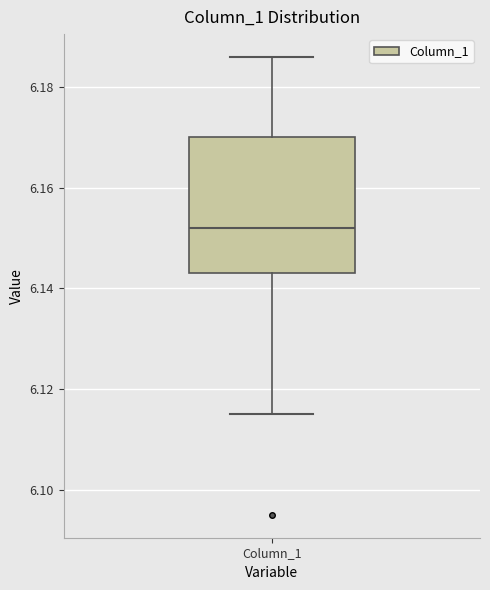

Where is the lower edge of the box for Column_1 on the y-axis? The values are not printed on the chart, so give them approximately, as read against the axis.

6.144